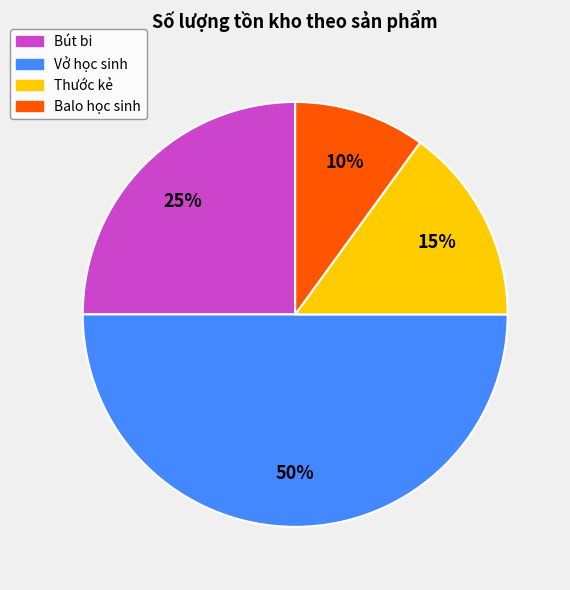

Combined, do Balo học sinh and Bút bi account for over 50%?

No